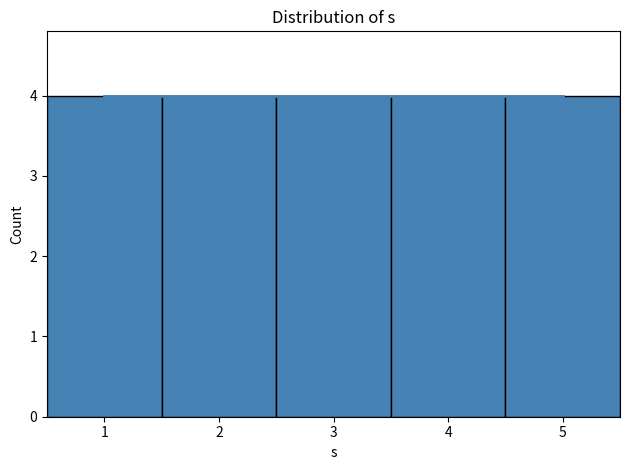

Reading left to right, list every bar in this chart as the range it spans on the x-axis followed by its height. The values are not printed on the chart, so give them approximately, as read against the axis.

0.5 to 1.5: 4
1.5 to 2.5: 4
2.5 to 3.5: 4
3.5 to 4.5: 4
4.5 to 5.5: 4